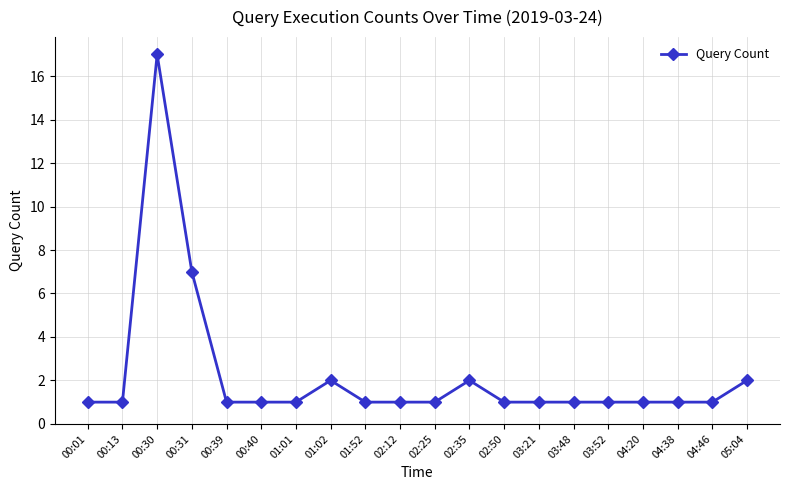

What is the minimum value shown in the chart?

1